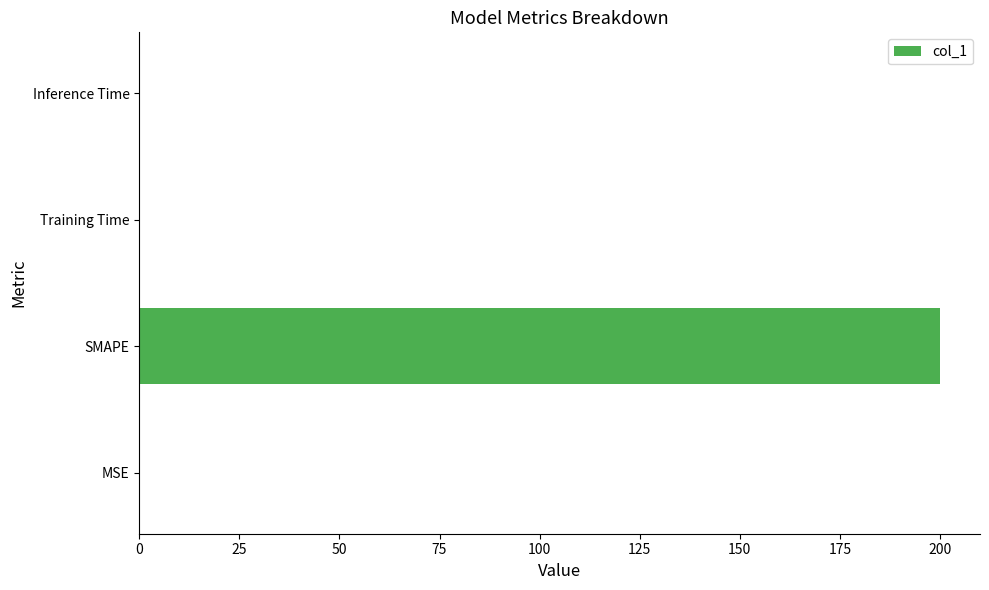

Between MSE and SMAPE, which is larger?

SMAPE